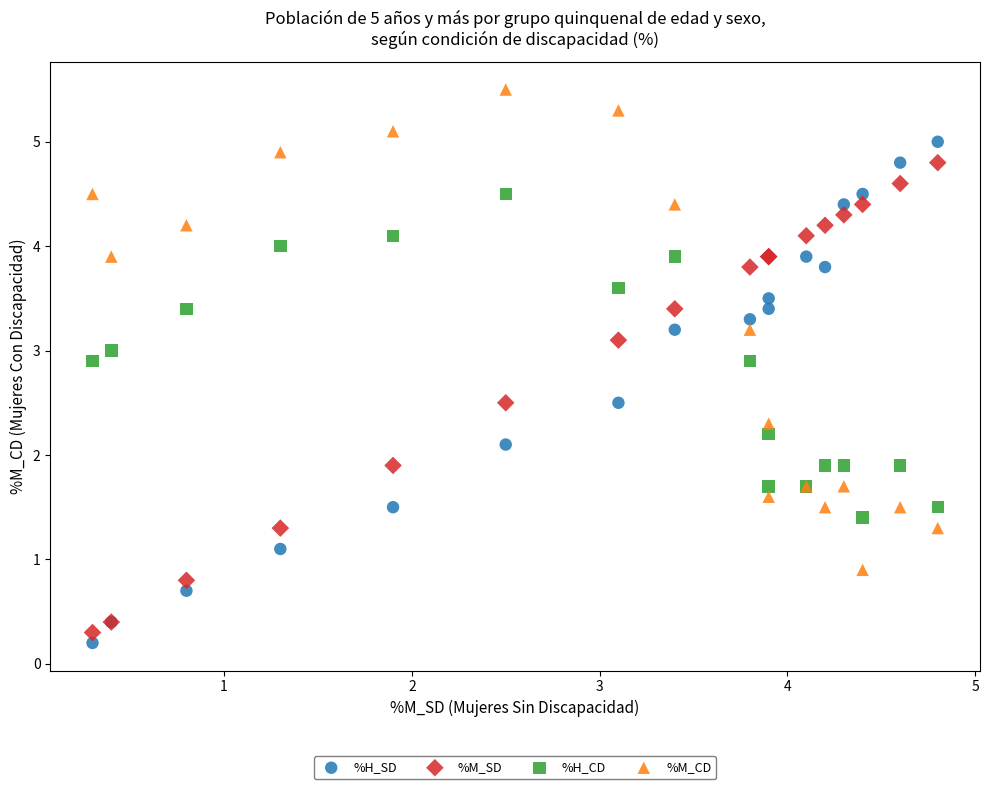

Which series reaches the maximum Y coordinate?

%M_CD